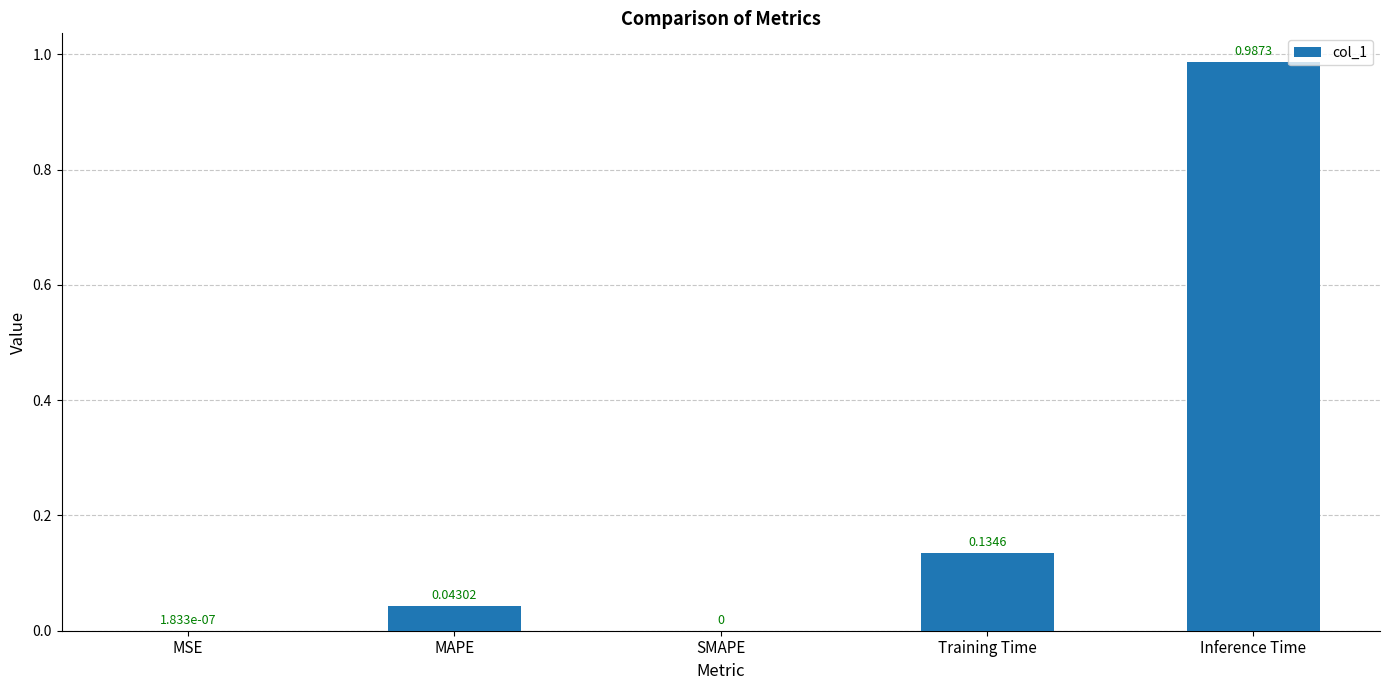

What is the sum of all values?

1.2